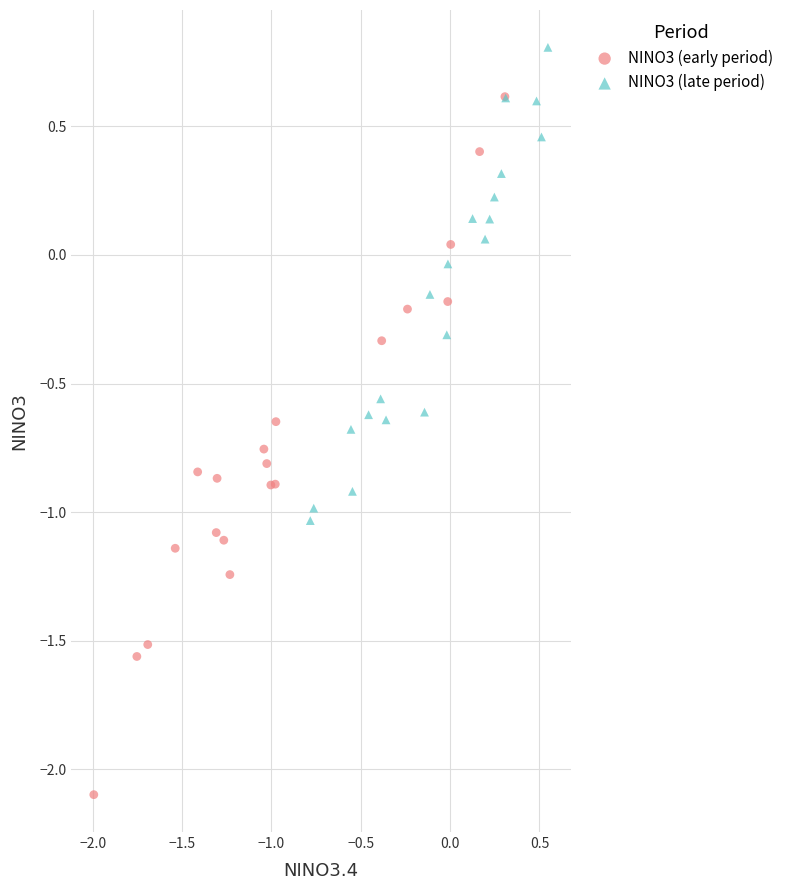

Which series has the largest Y range (max minus min)?

NINO3 (early period)